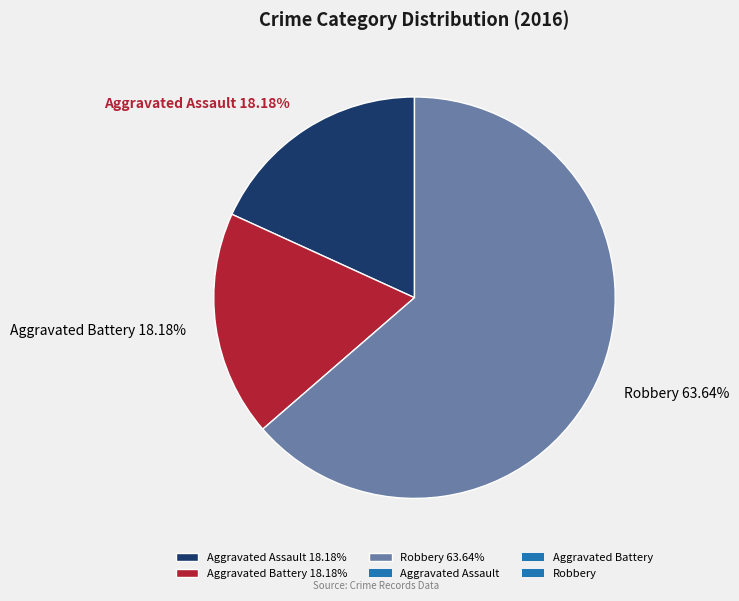

Is the sum of Aggravated Assault and Robbery greater than half?

Yes